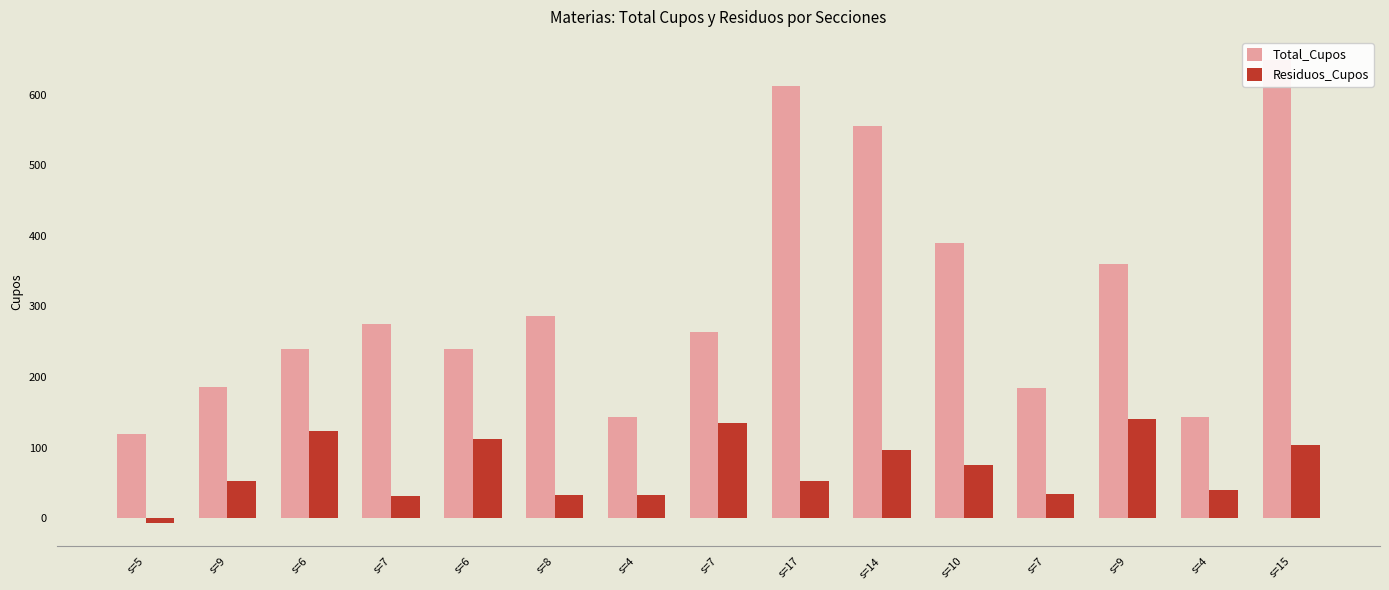

Which series changed the most between s=5 and s=4?

Residuos_Cupos